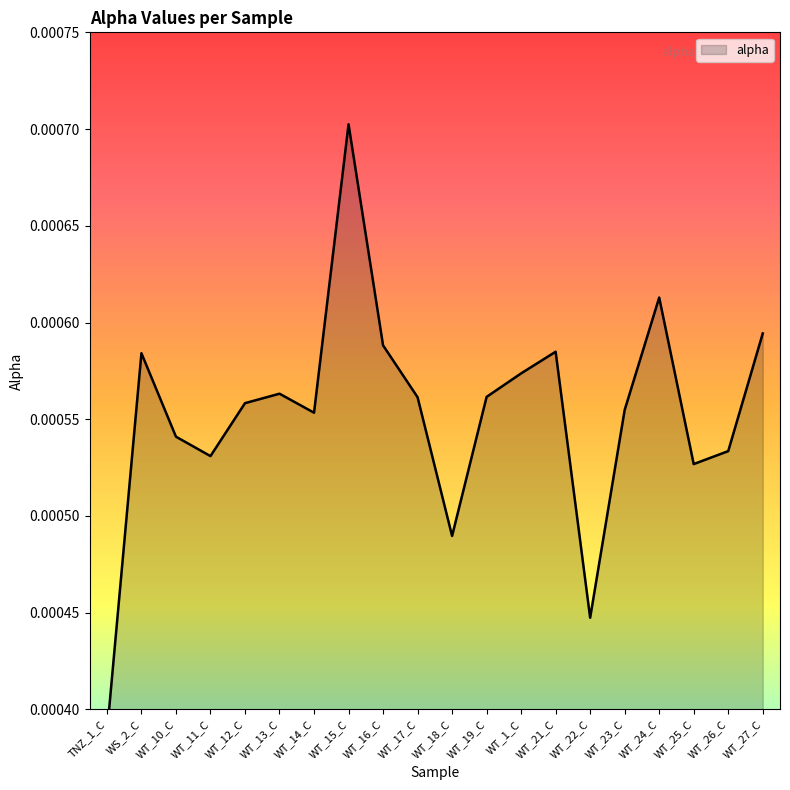

Which category has the highest value across all series?

WT_15_C